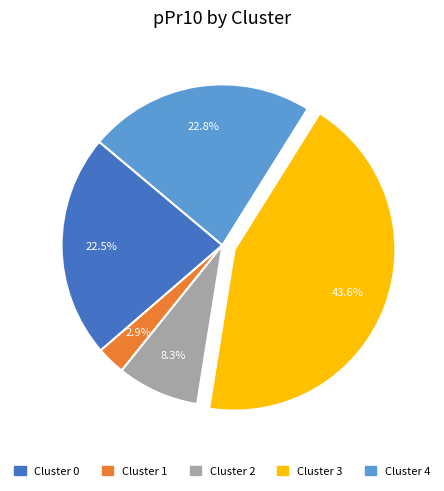

Count the number of slices in the pie.

5